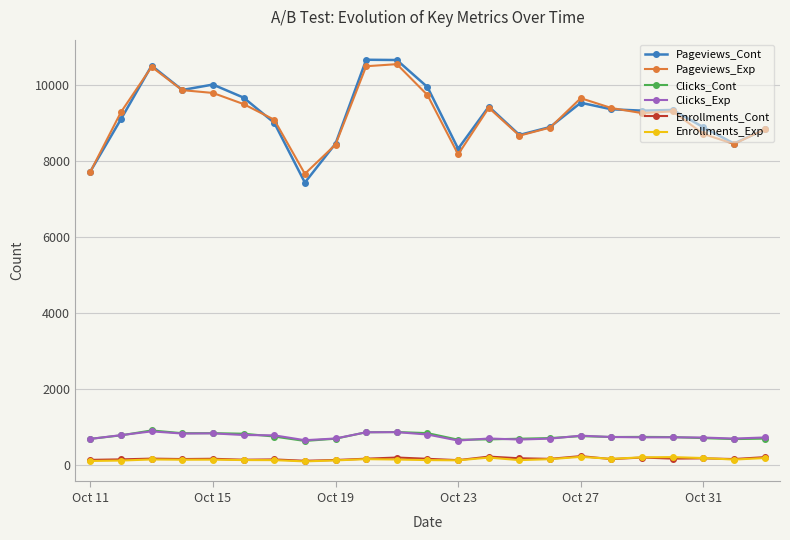

What is the minimum value for Pageviews_Exp?

7664